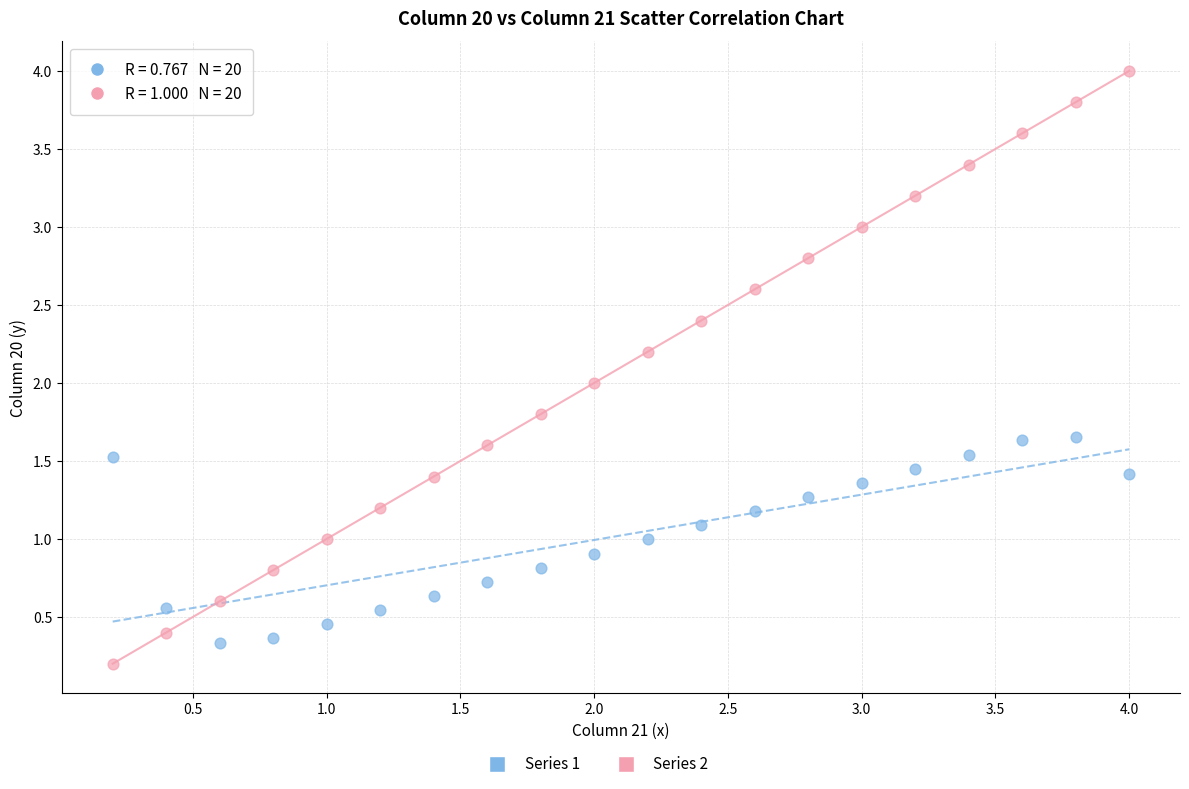

Across all data points, what is the range of Y values (max minus min)?

3.8